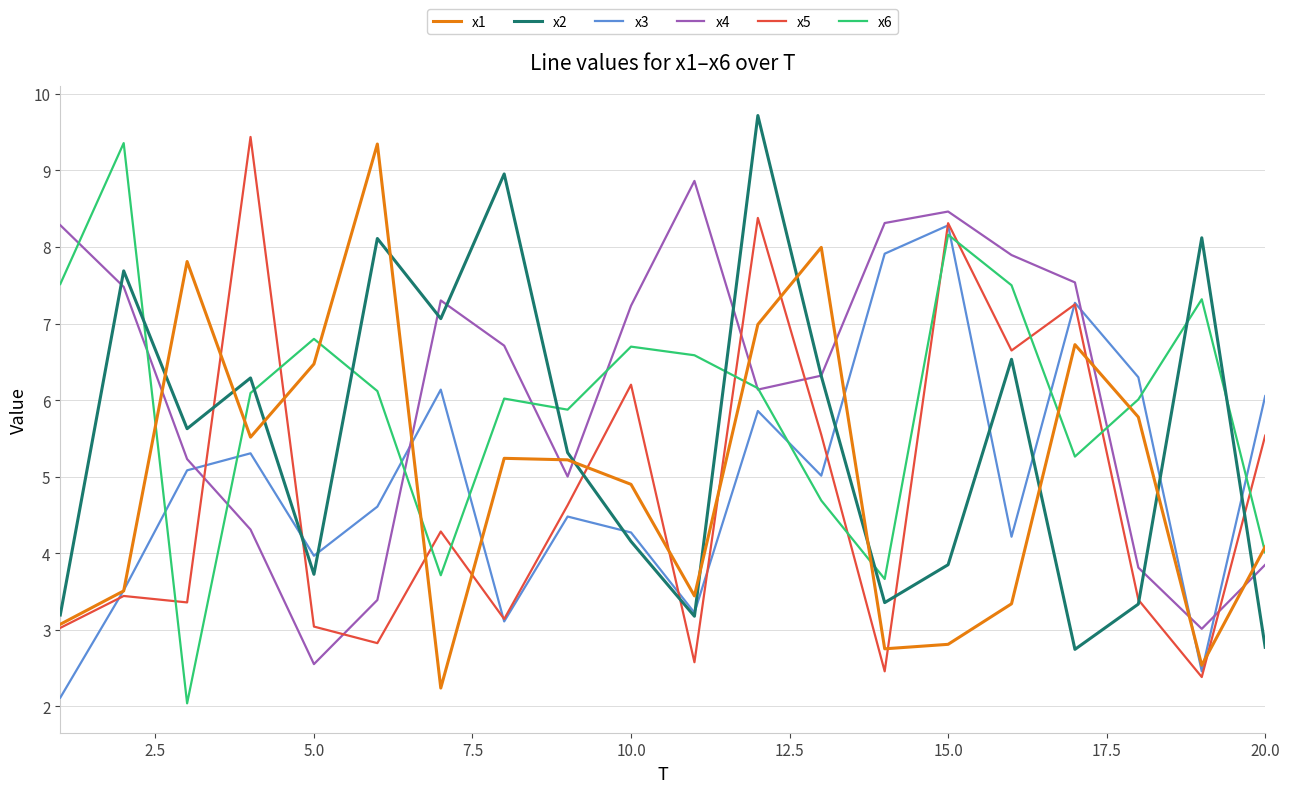

What are all the series names shown in the legend?

x1, x2, x3, x4, x5, x6